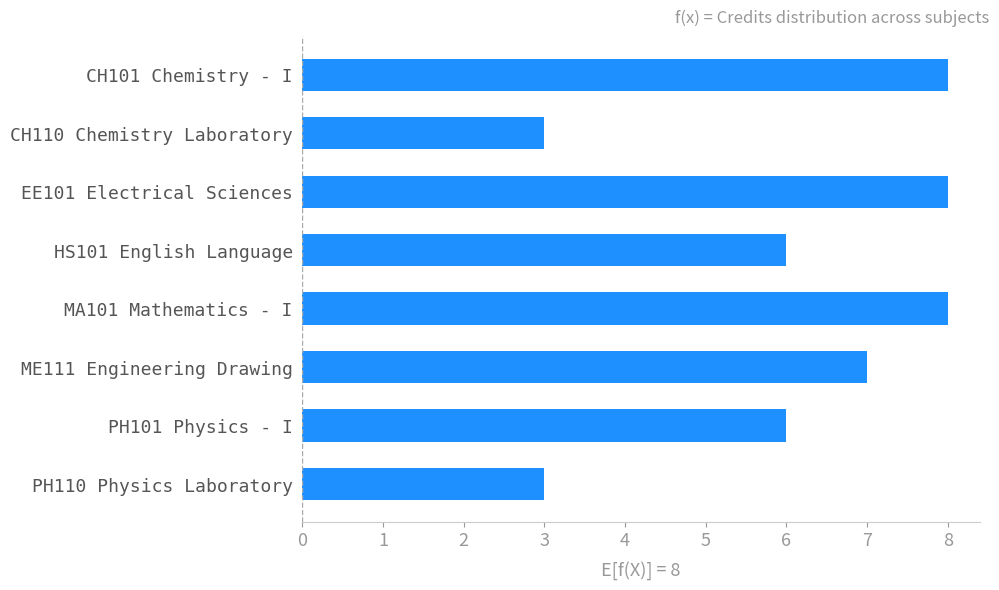

Reading top to bottom, extract all data points from this chart.

8	3	8	6	8	7	6	3